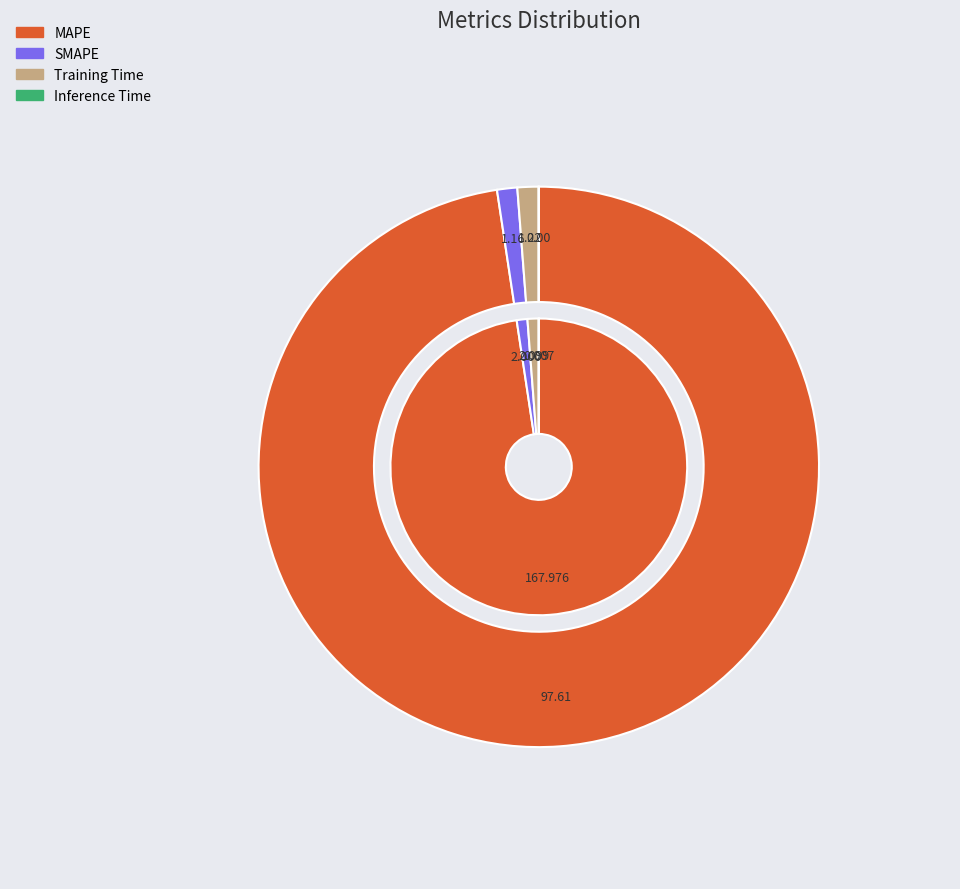

To the nearest percent, what is the combined percentage of Inference Time and SMAPE?

1%